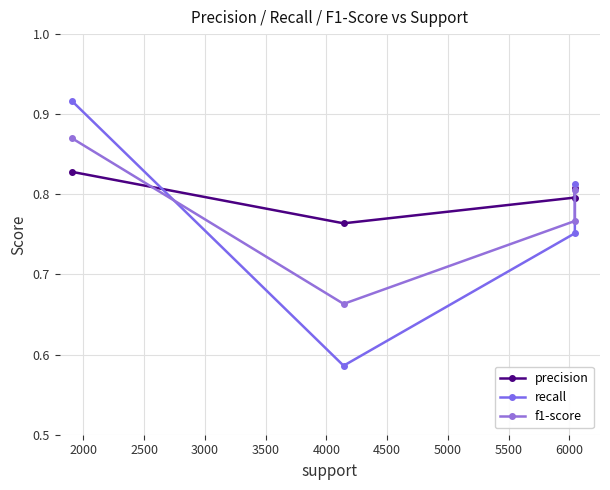

The value of f1-score at 3000 is 0.8. True or false?

True